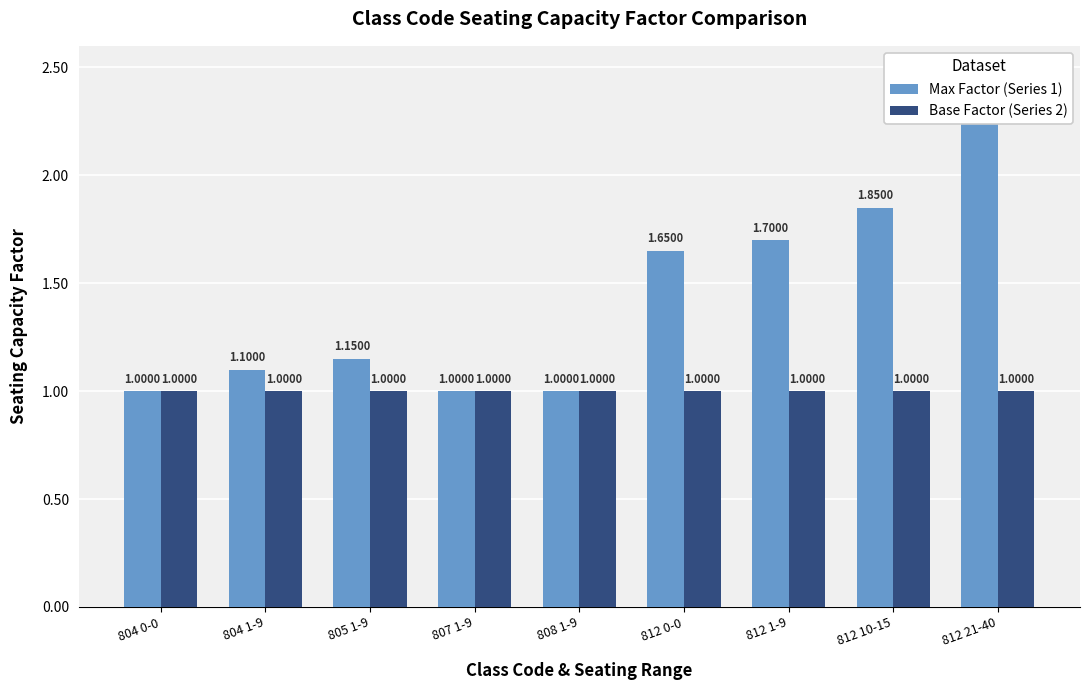

Reading left to right, list all the values displayed in this chart.

Max Factor (Series 1): 1.0	1.1	1.1	1.0	1.0	1.6	1.7	1.9	2.2
Base Factor (Series 2): 1.0	1.0	1.0	1.0	1.0	1.0	1.0	1.0	1.0